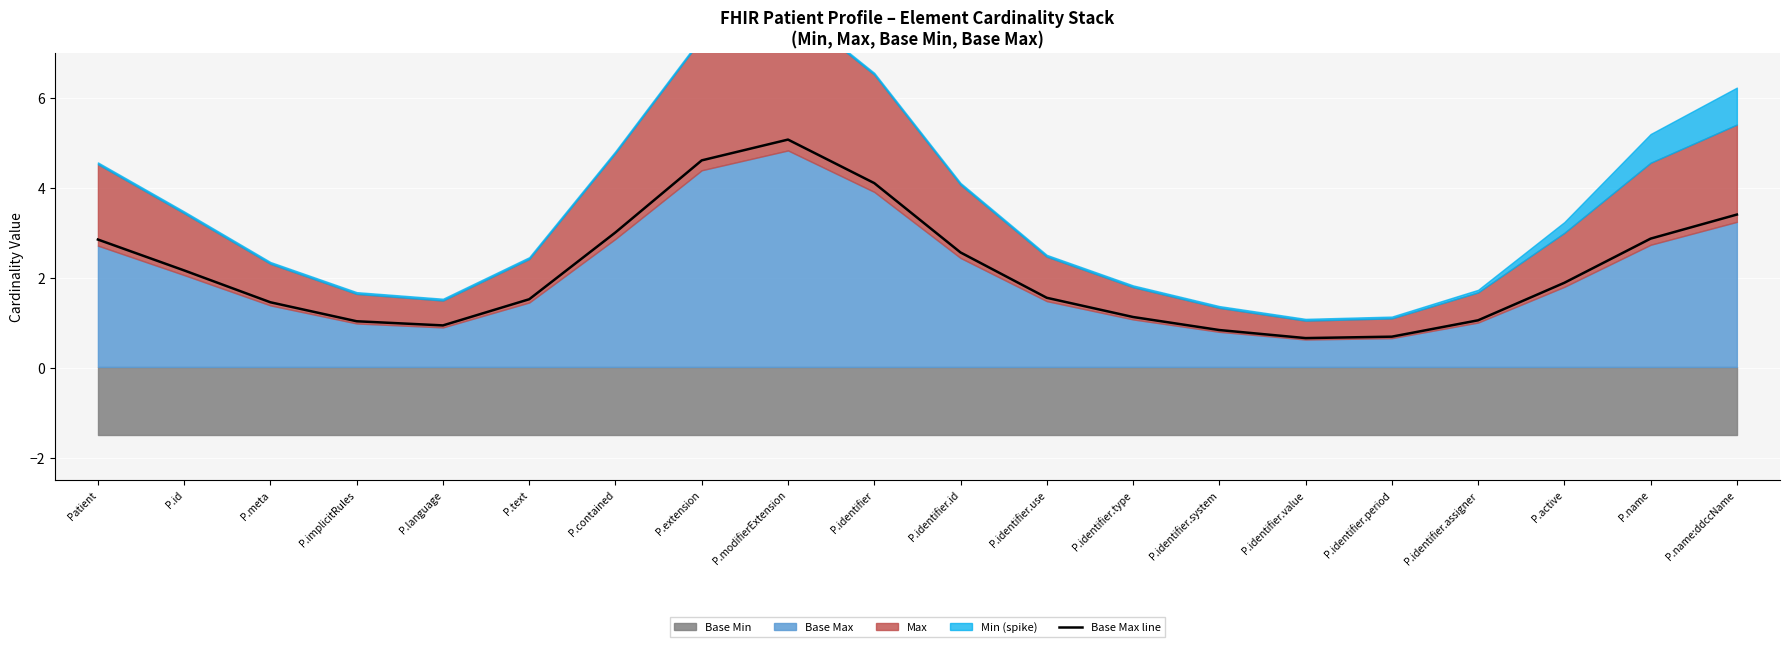

What is the change in value from P.implicitRules to P.name:ddccName?

+2.4